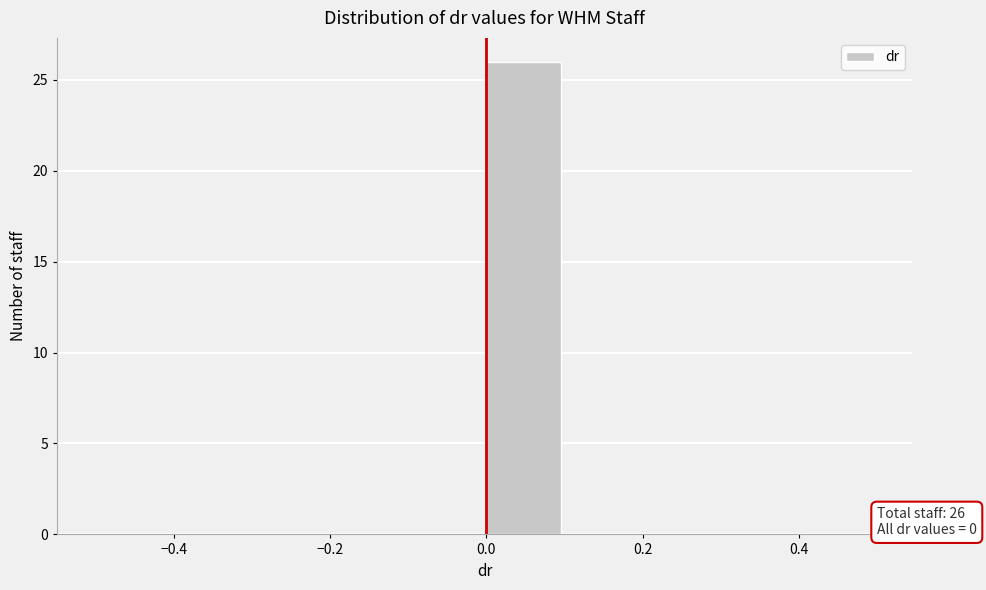

Over which range of the x-axis is the bar tallest?

0.0 to 0.1